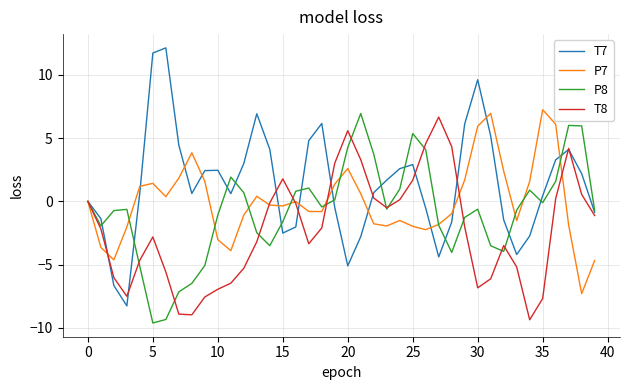

Which series has the largest total across all categories?

T7